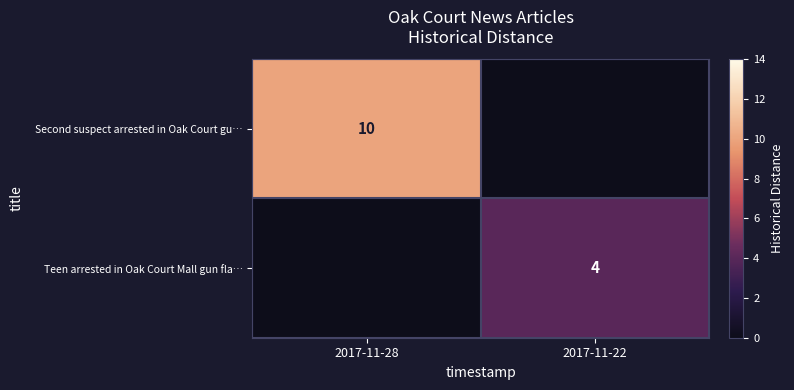

The value of Second suspect arrested in Oak Court gu… at 2017-11-28 is 13. True or false?

False